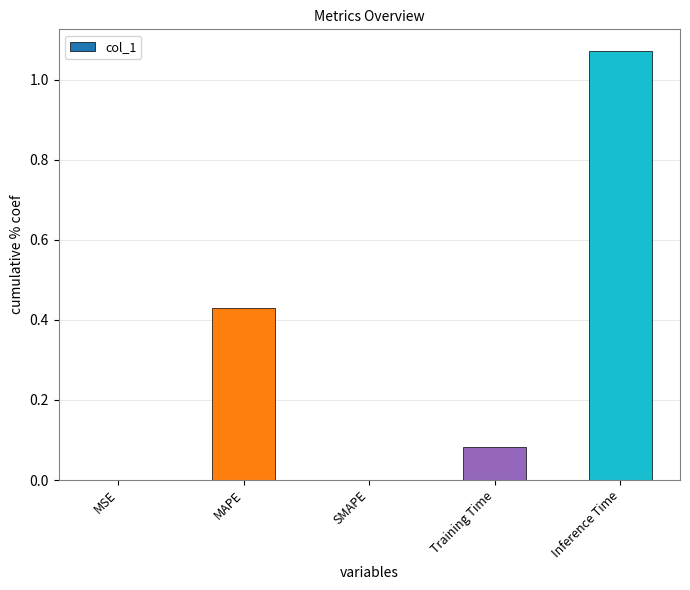

What is the sum of the values at Training Time and MAPE?

0.5